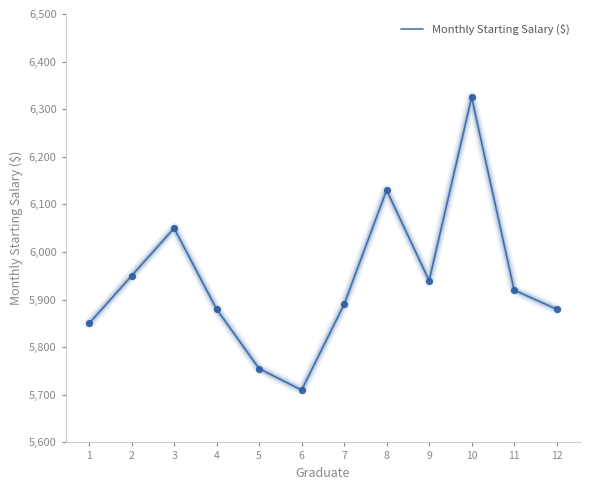

Which has a higher value, 9 or 4?

9